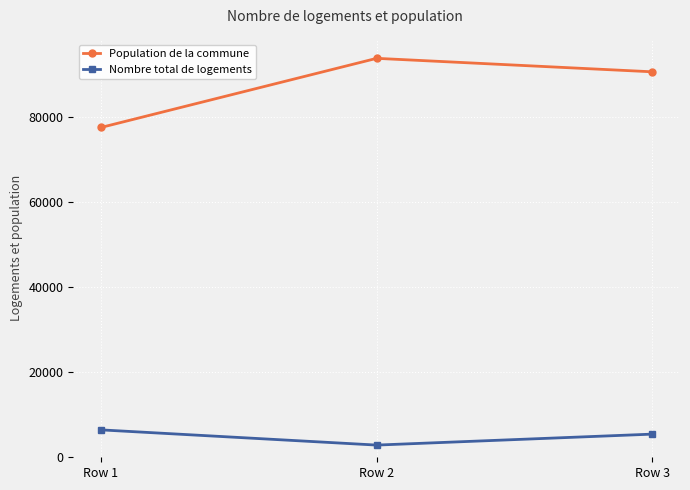

What is the difference between the second highest and minimum values in the Population de la commune series?

13102